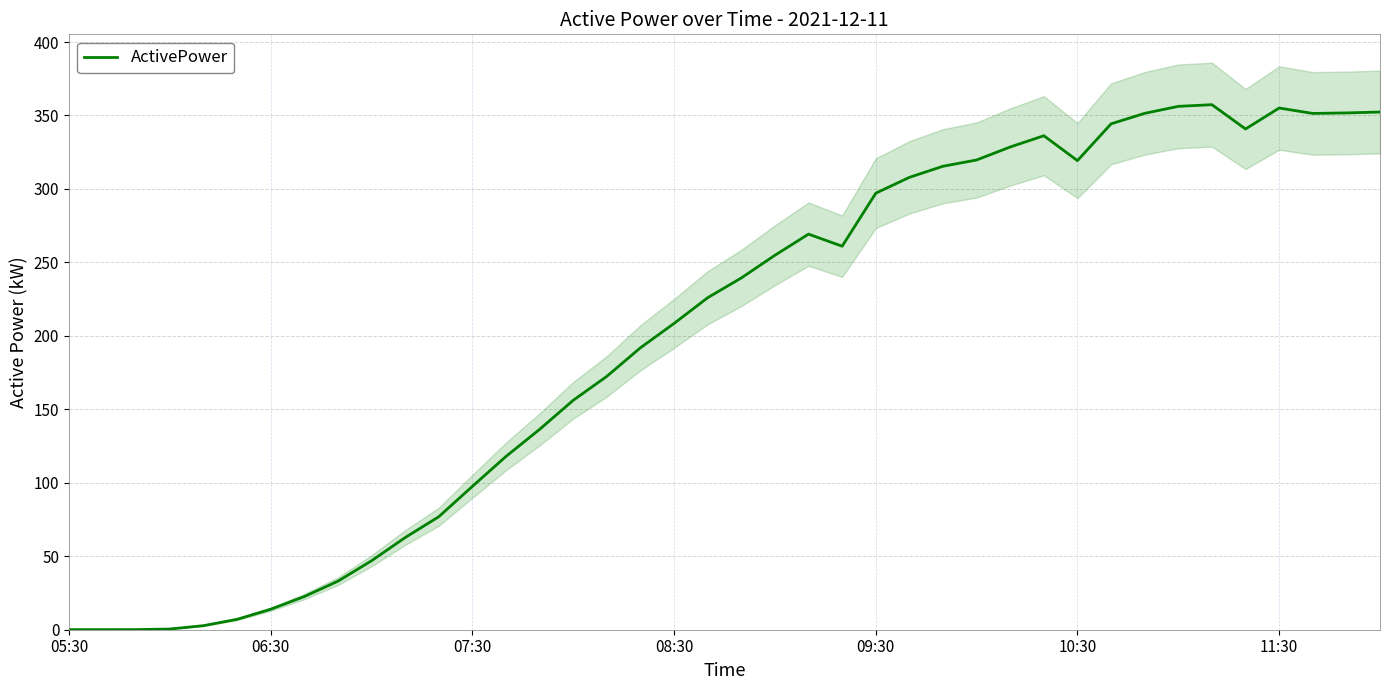

Reading left to right, what are all the values shown in this chart?

0.1	0.1	0.1	0.5	2.8	7.1	13.9	22.6	33.0	46.9	62.7	76.9	97.6	117.9	136.4	156.2	172.5	191.9	208.5	226.0	239.4	254.9	269.3	261.0	297.1	307.9	315.4	319.7	328.6	336.2	319.3	344.3	351.5	356.2	357.3	340.8	355.1	351.4	351.7	352.3